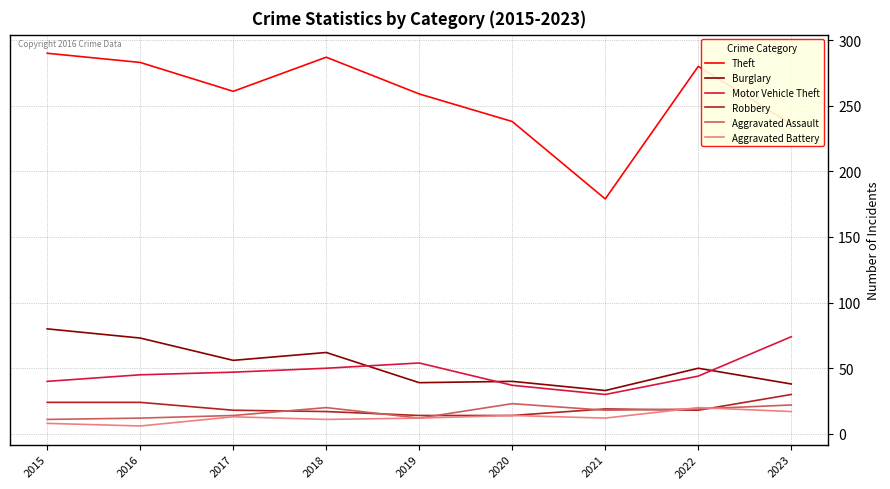

Is the value of Motor Vehicle Theft at 2022 greater than the value of Theft at 2022?

No